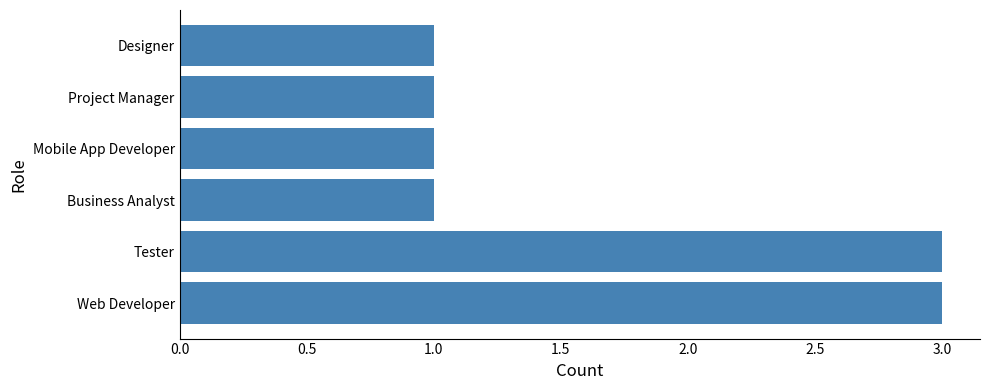

What is the maximum value shown in the chart?

3